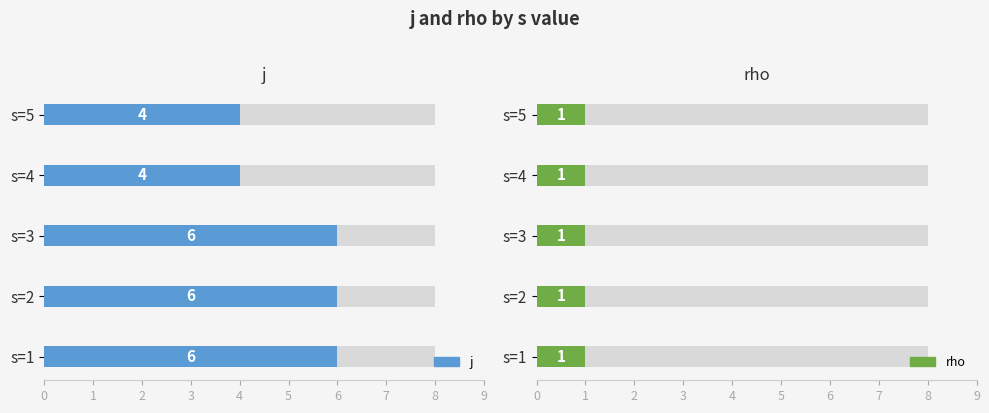

Which series has the largest range (max minus min)?

j